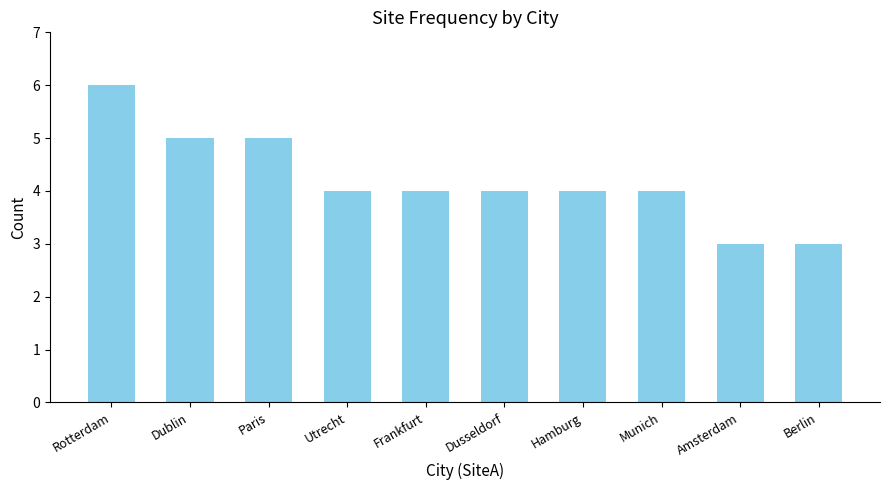

Are the bars grouped side by side (vs. stacked)?

No